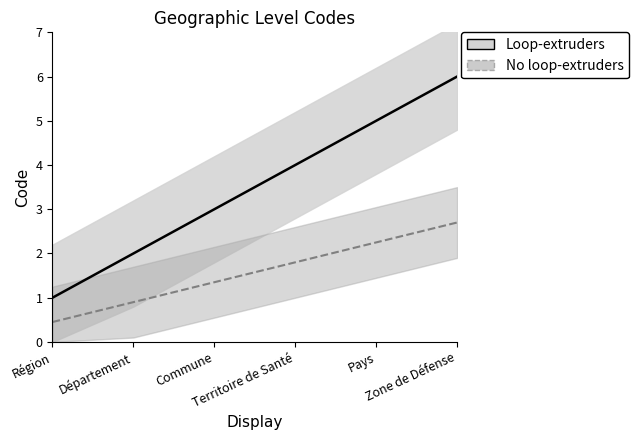

Rank the series by their average value, from highest to lowest.

Loop-extruders, No loop-extruders